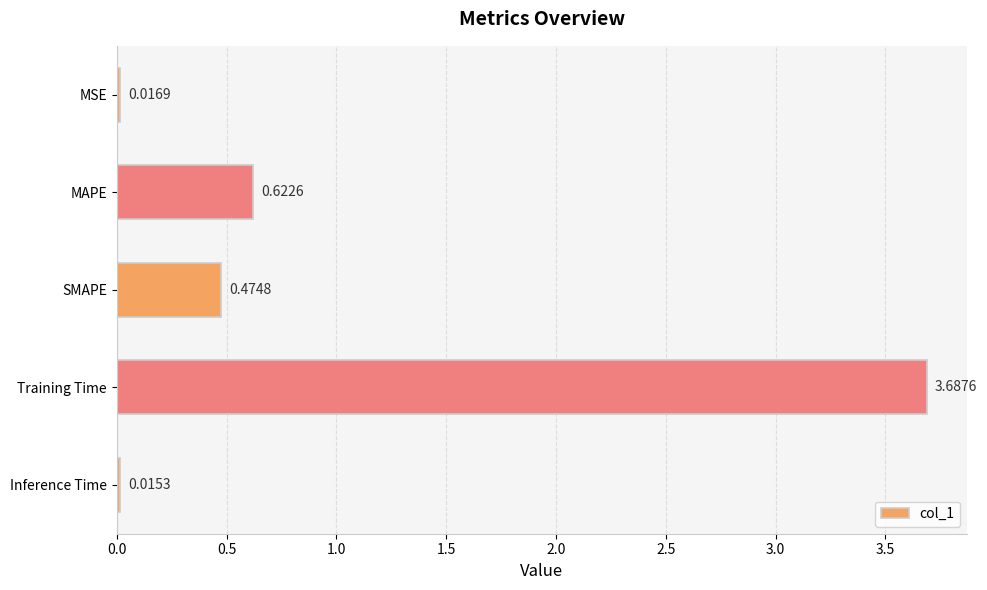

List the labels in order of value, largest first.

Training Time, MAPE, SMAPE, MSE, Inference Time